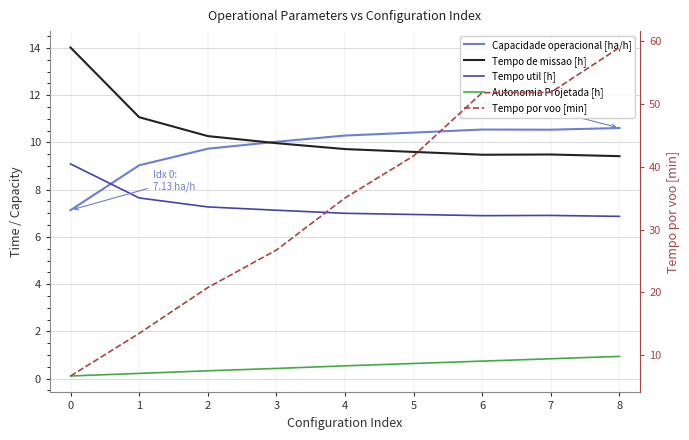

What position from the right is 3?

5